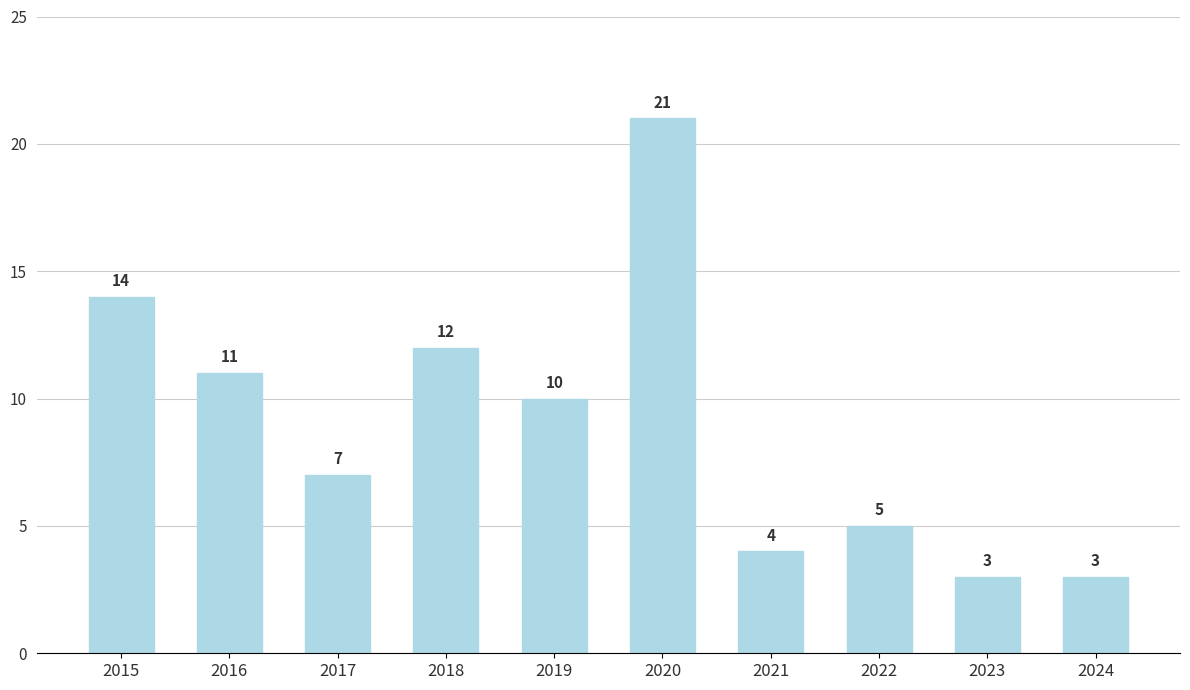

Does the chart contain stacked bars?

No